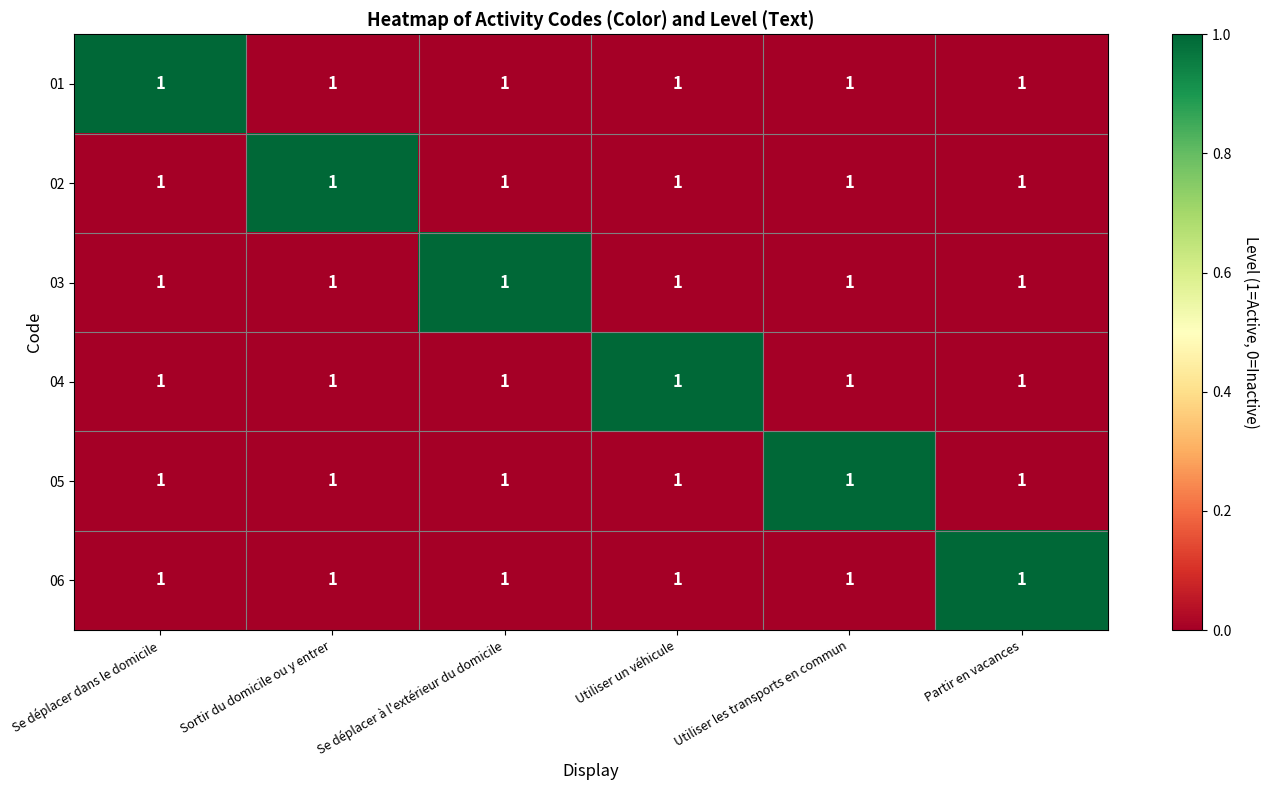

List the labels in order of 04 value, largest first.

Utiliser un véhicule, Se déplacer dans le domicile, Sortir du domicile ou y entrer, Se déplacer à l'extérieur du domicile, Utiliser les transports en commun, Partir en vacances